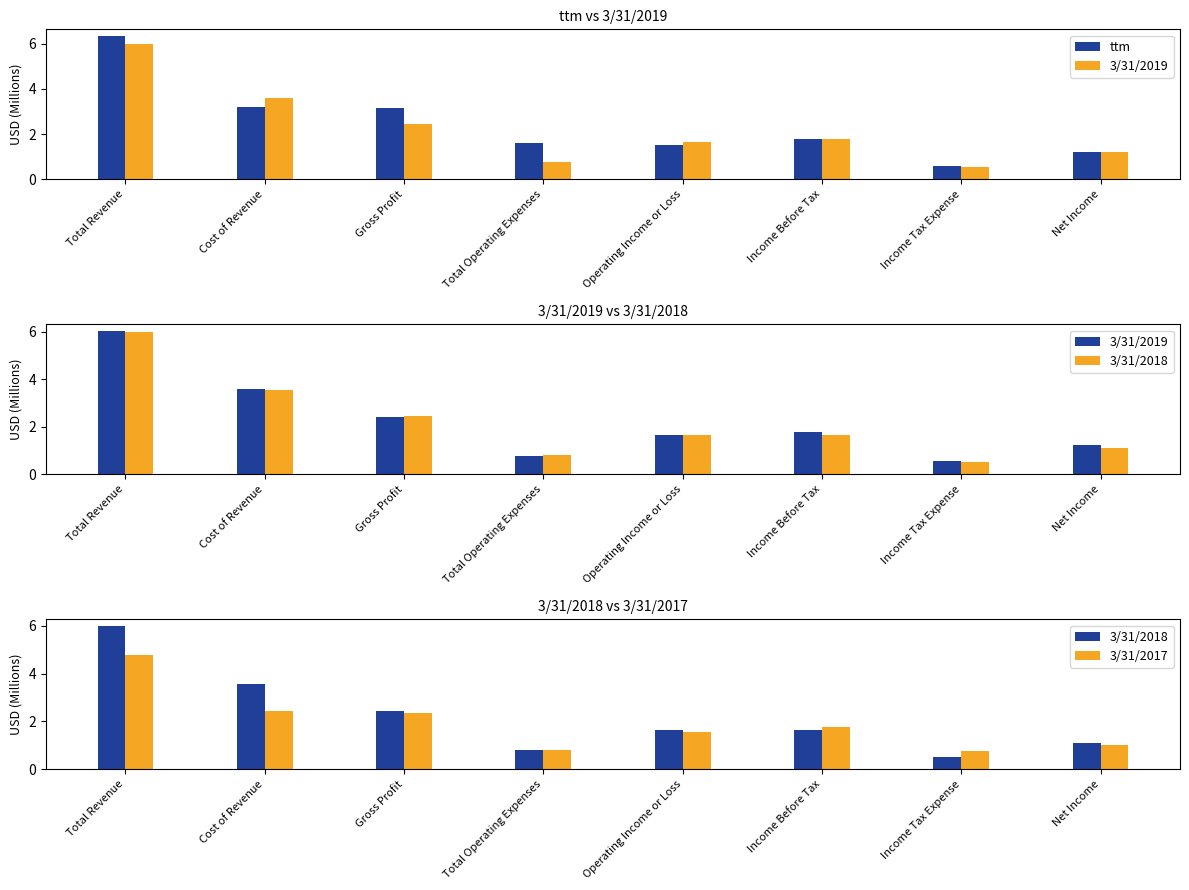

How many data points does each series have?

8